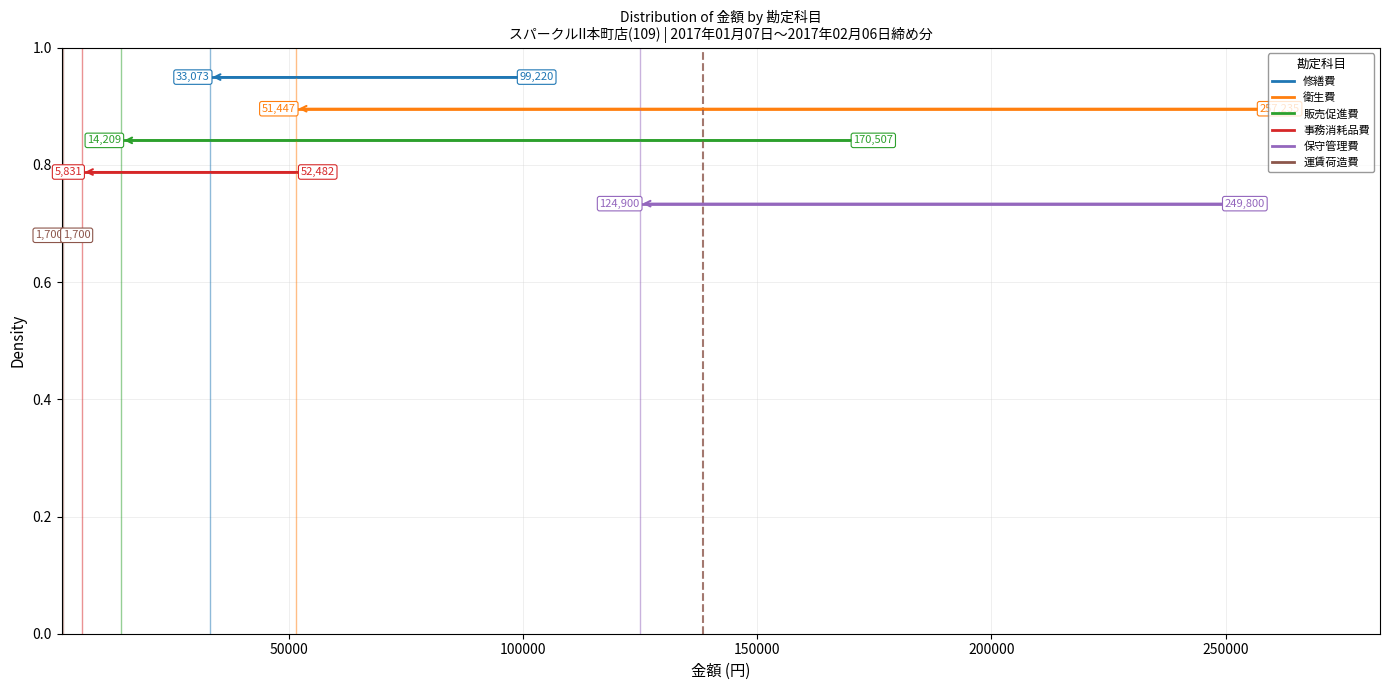

Is it true that 衛生費 equals 0.9 at 50000?

True